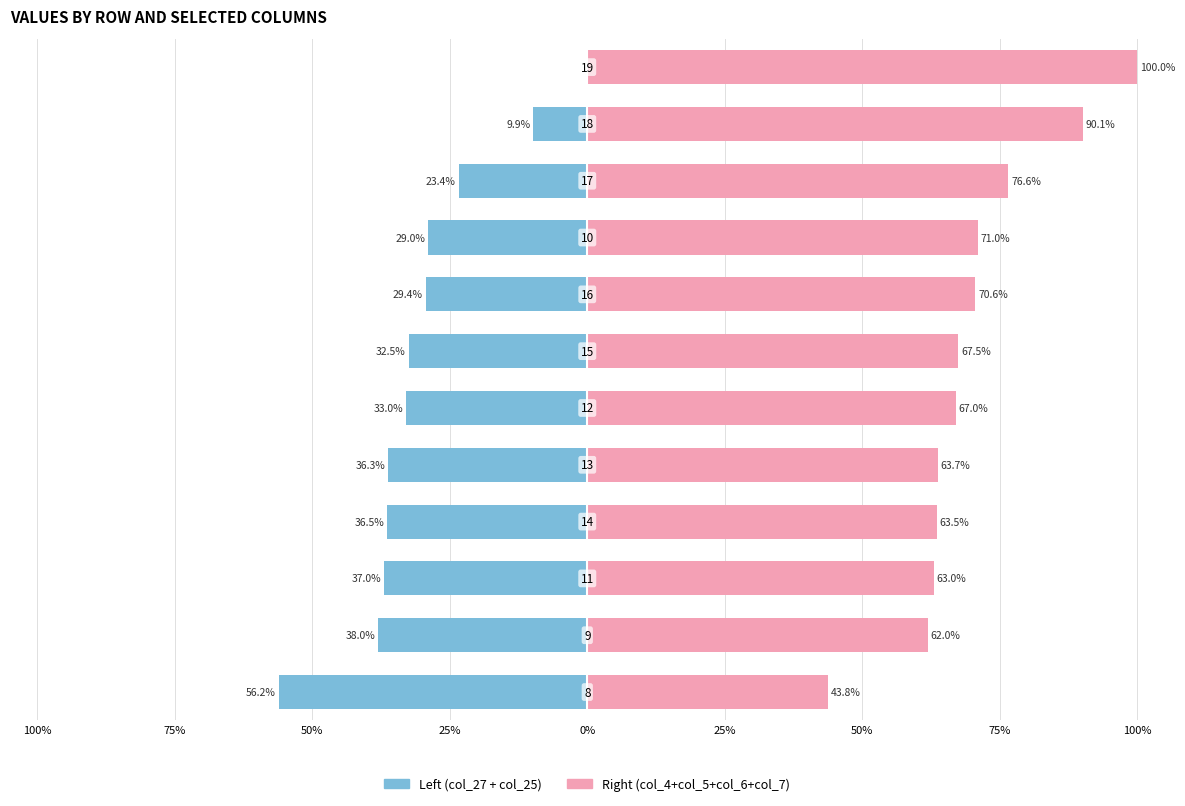

What is the sum of the col_27+col_25 (Left) values at 100% and 50%?

-65.9